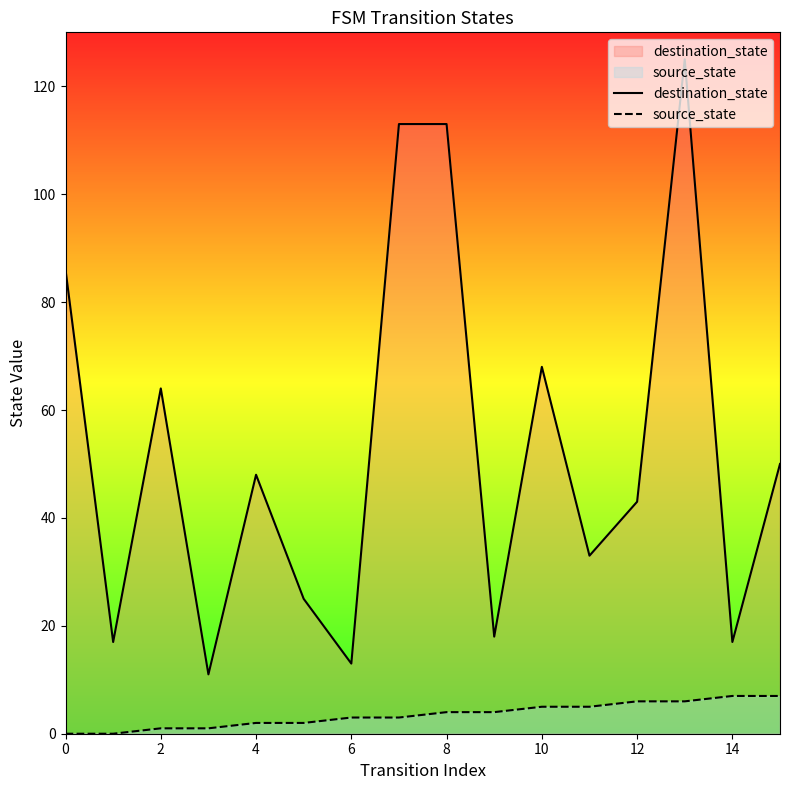

At which category is the sum across all series the highest?

13